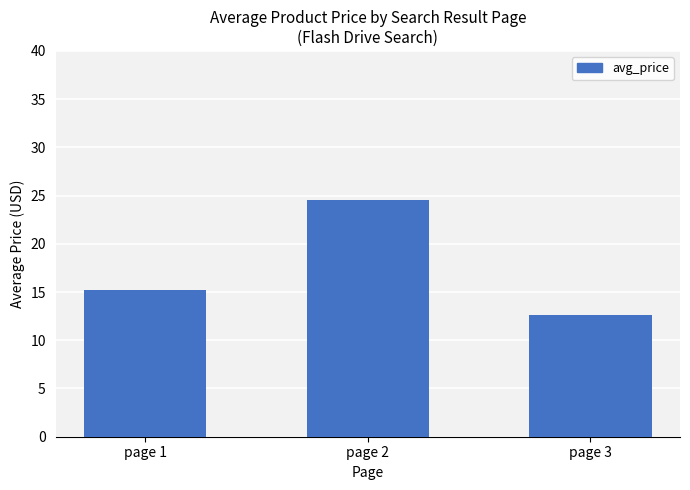

What is the value of the 3rd bar from the left?

12.6